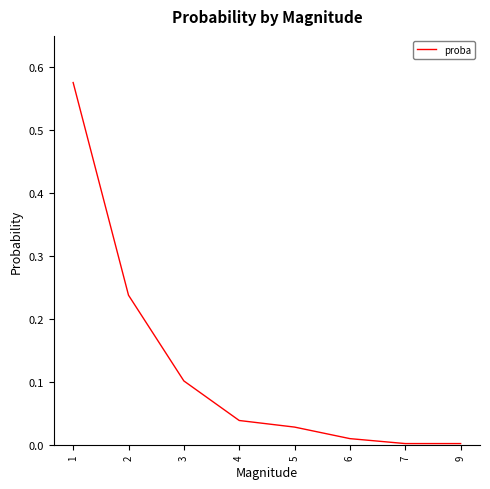

Does the chart display data point markers on the line(s)?

No